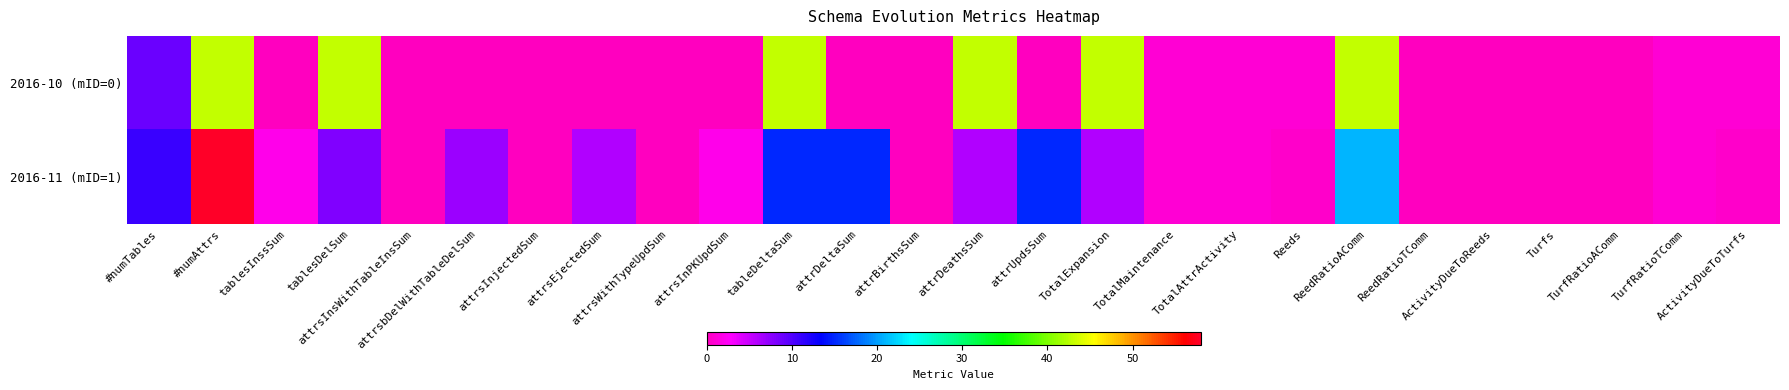

Reading left to right, extract all data points from this chart.

2016-10 (mID=0): #numTables=9.0	#numAttrs=43.0	tablesInssSum=0.0	tablesDelSum=43.0	attrsInsWithTableInsSum=0.0	attrsbDelWithTableDelSum=0.0	attrsInjectedSum=0.0	attrsEjectedSum=0.0	attrsWithTypeUpdSum=0.0	attrsInPKUpdSum=0.0	tableDeltaSum=43.0	attrDeltaSum=0.0	attrBirthsSum=0.0	attrDeathsSum=43.0	attrUpdsSum=0.0	TotalExpansion=43.0	TotalMaintenance=1.0	TotalAttrActivity=1.0	Reeds=1.0	ReedRatioAComm=43.0	ReedRatioTComm=0.0	ActivityDueToReeds=0.0	Turfs=0.0	TurfRatioAComm=0.0	TurfRatioTComm=1.0	ActivityDueToTurfs=1.0
2016-11 (mID=1): #numTables=11.0	#numAttrs=58.0	tablesInssSum=2.0	tablesDelSum=8.0	attrsInsWithTableInsSum=0.0	attrsbDelWithTableDelSum=7.0	attrsInjectedSum=0.0	attrsEjectedSum=6.0	attrsWithTypeUpdSum=0.0	attrsInPKUpdSum=2.0	tableDeltaSum=15.0	attrDeltaSum=15.0	attrBirthsSum=0.0	attrDeathsSum=6.0	attrUpdsSum=15.0	TotalExpansion=6.0	TotalMaintenance=1.0	TotalAttrActivity=1.0	Reeds=0.5	ReedRatioAComm=21.0	ReedRatioTComm=0.0	ActivityDueToReeds=0.0	Turfs=0.0	TurfRatioAComm=0.0	TurfRatioTComm=1.0	ActivityDueToTurfs=0.5